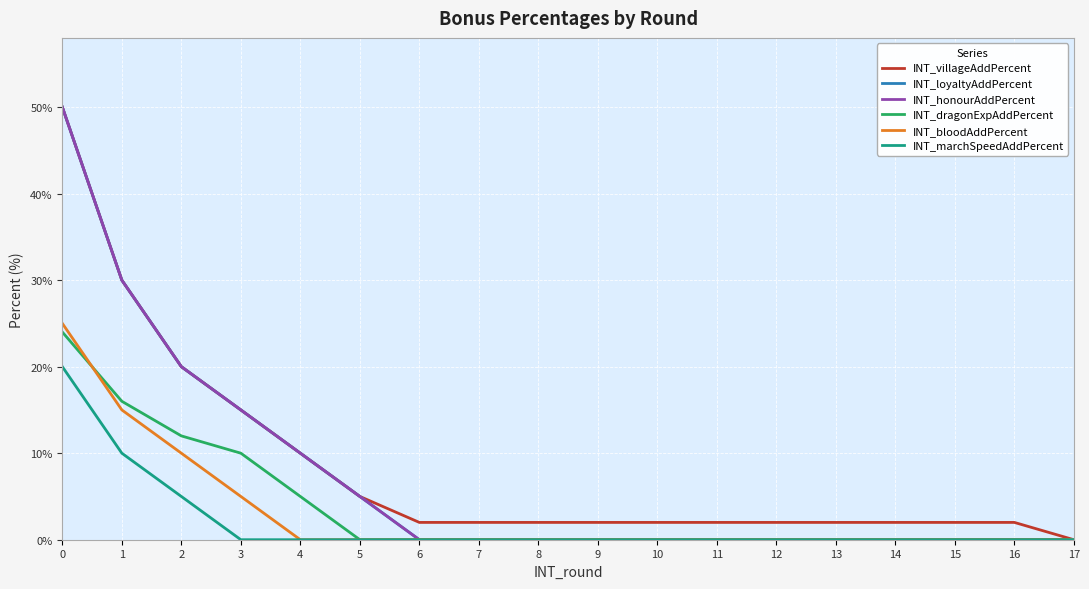

Does the chart have visible grid lines?

Yes